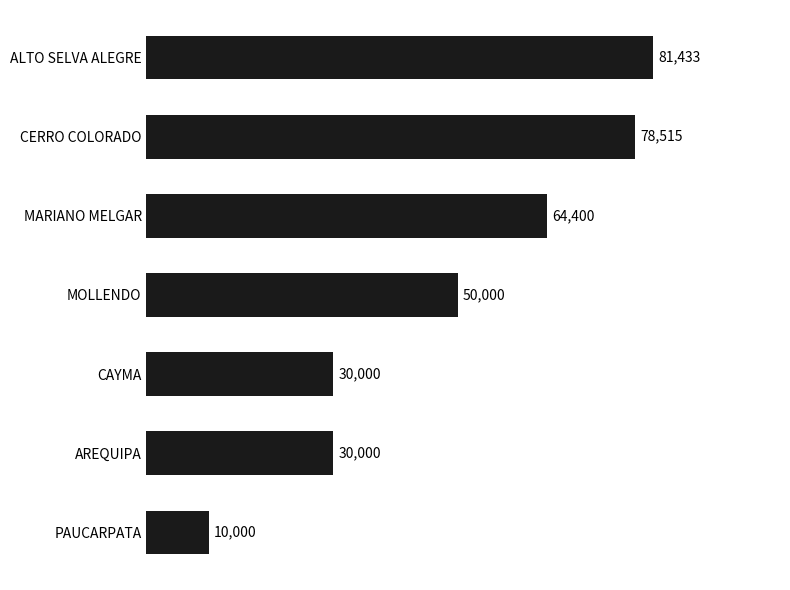

Which label corresponds to the largest value in the chart?

ALTO SELVA ALEGRE